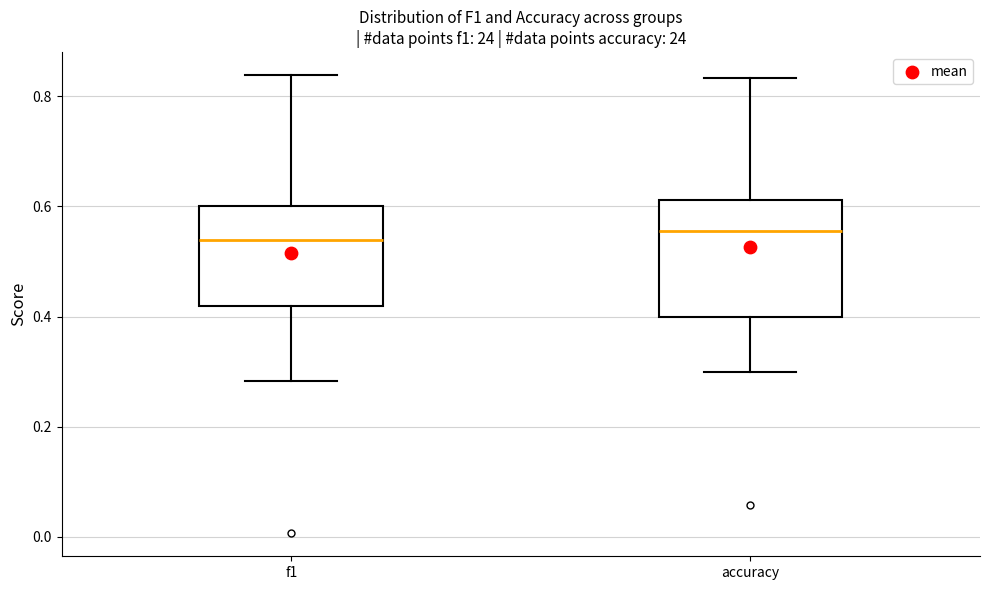

Where is the upper edge of the box for accuracy on the y-axis? The values are not printed on the chart, so give them approximately, as read against the axis.

0.62